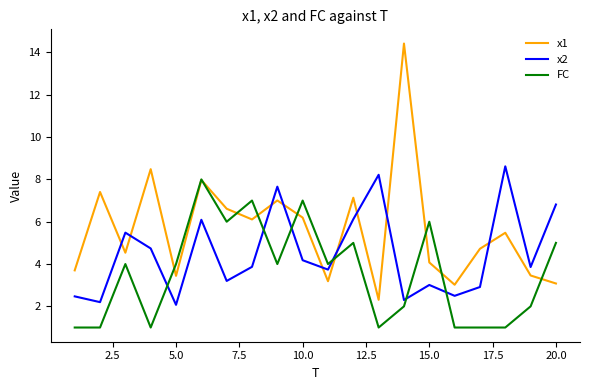

Rank the series by their maximum value, from lowest to highest.

FC, x2, x1